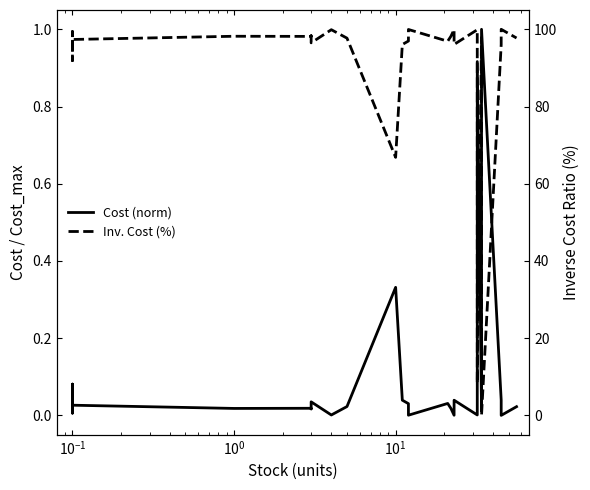

The Inv. Cost (%) series shows 55.0 at $\mathdefault{10^{2}}$. True or false?

False